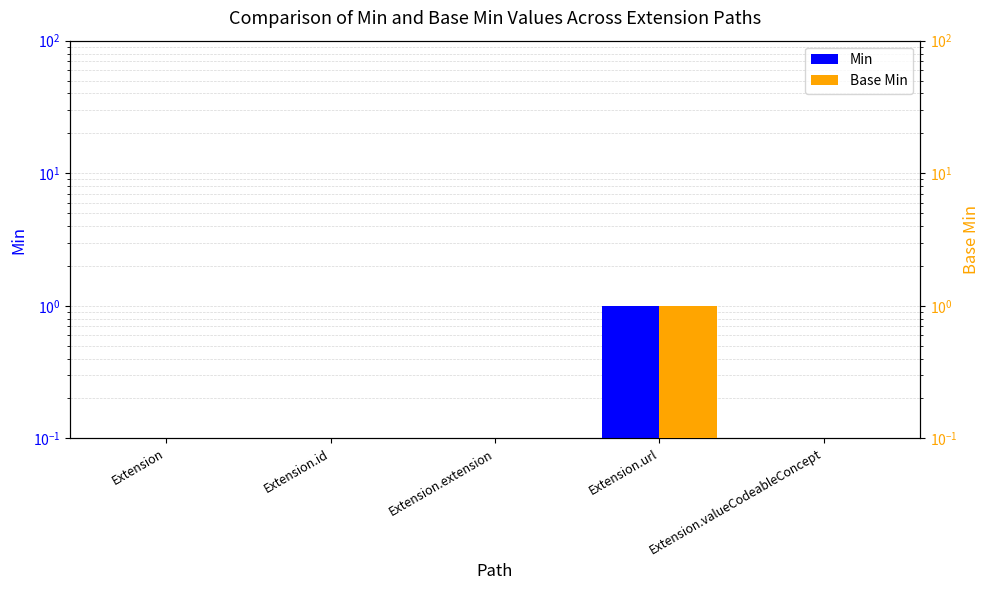

What is the value of the Base Min bar at the 2nd from the left?

0.1